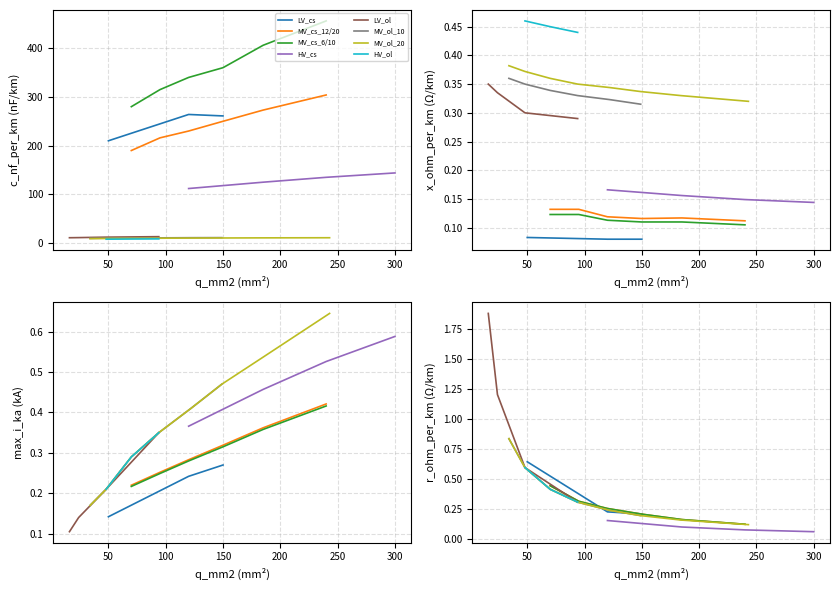

Between 20 and 28, which series saw the biggest shift?

r_ohm_per_km